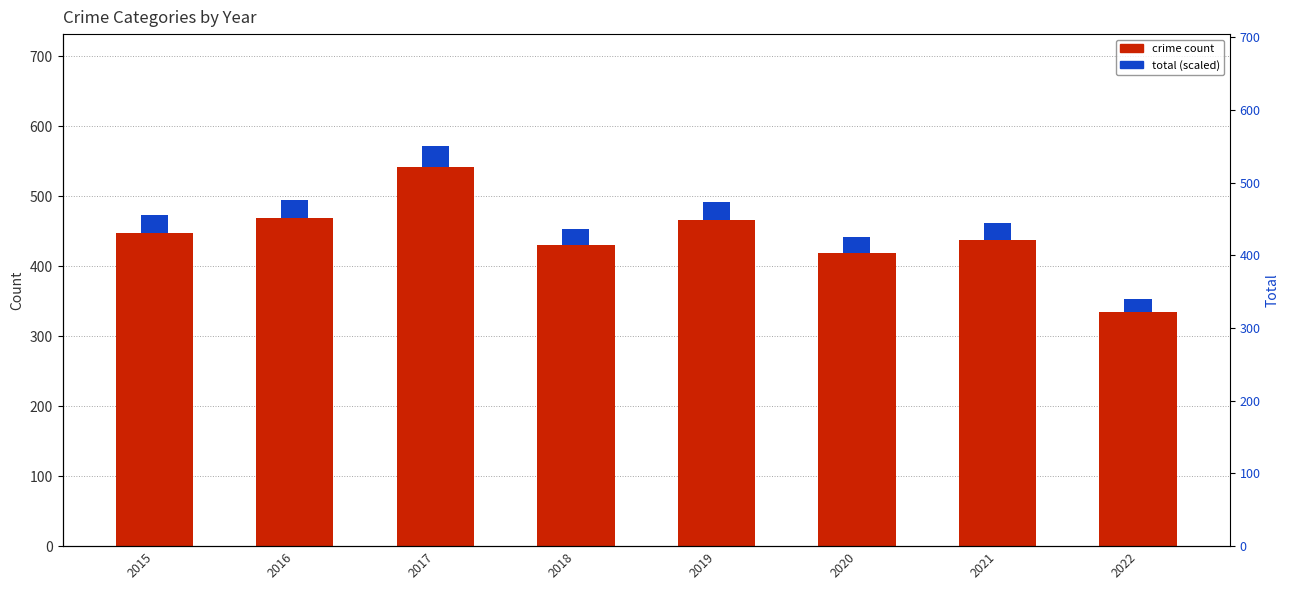

List the labels in order of Aggravated Assault value, largest first.

2021, 2017, 2020, 2022, 2018, 2019, 2015, 2016